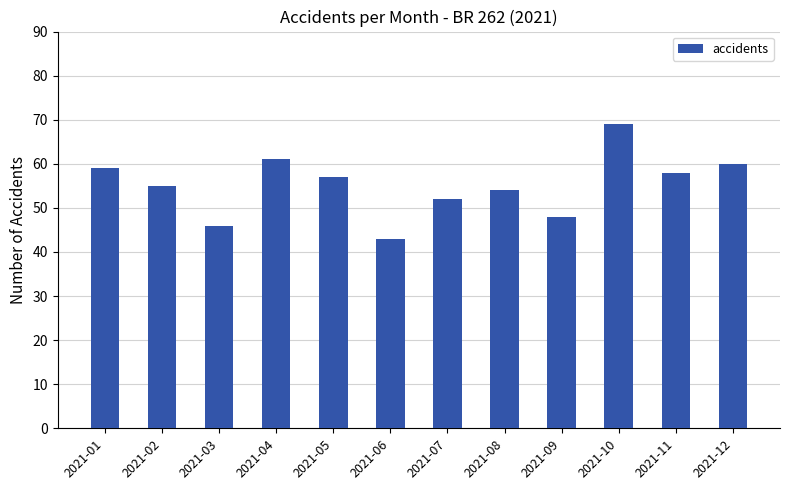

List the labels in order of value, smallest first.

2021-06, 2021-03, 2021-09, 2021-07, 2021-08, 2021-02, 2021-05, 2021-11, 2021-01, 2021-12, 2021-04, 2021-10